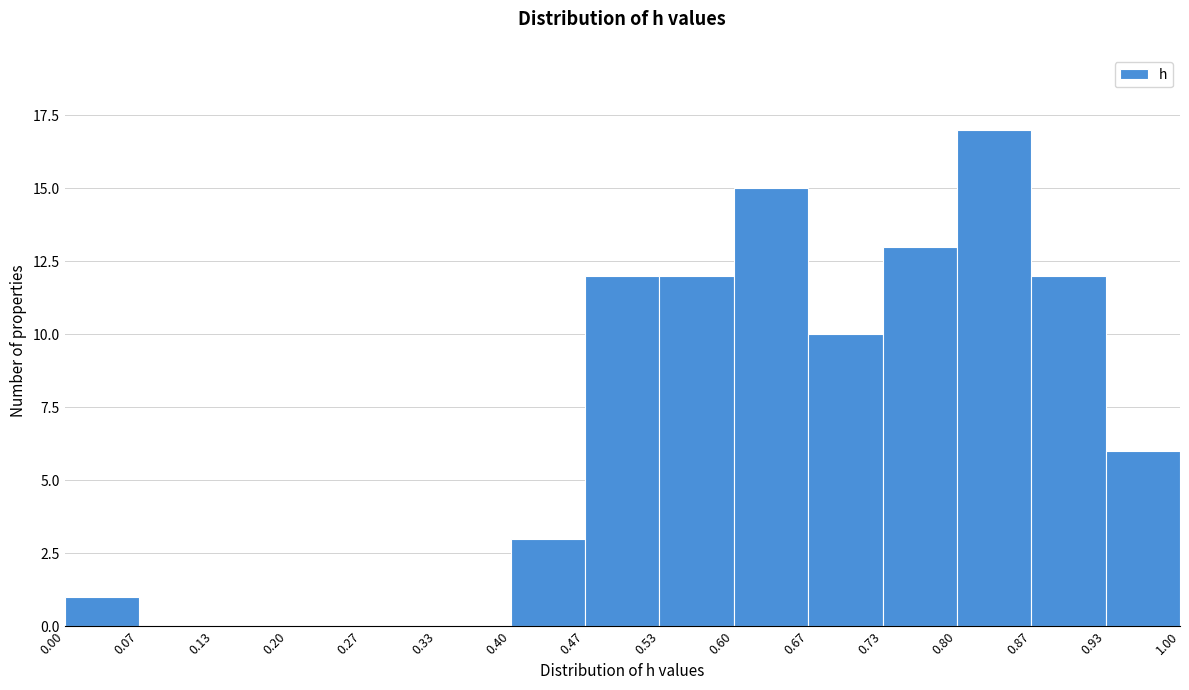

Reading left to right, transcribe this chart: for each bar, give the range it covers on the x-axis and its height. The values are not printed on the chart, so give them approximately, as read against the axis.

0.00 to 0.07: 1
0.07 to 0.13: 0
0.13 to 0.20: 0
0.20 to 0.27: 0
0.27 to 0.33: 0
0.33 to 0.40: 0
0.40 to 0.47: 3
0.47 to 0.53: 12
0.53 to 0.60: 12
0.60 to 0.67: 15
0.67 to 0.73: 10
0.73 to 0.80: 13
0.80 to 0.87: 17
0.87 to 0.93: 12
0.93 to 1.00: 6